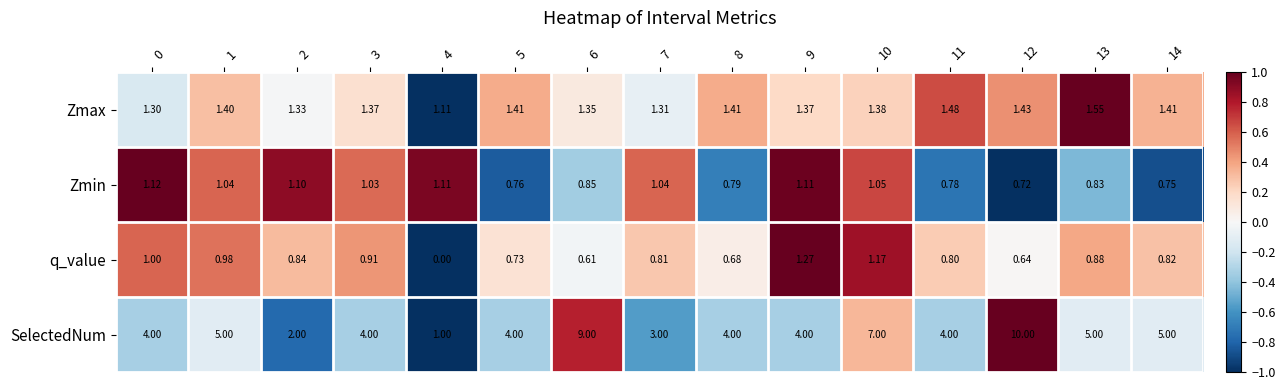

At 7, list the series in order from largest to smallest.

SelectedNum, Zmax, Zmin, q_value